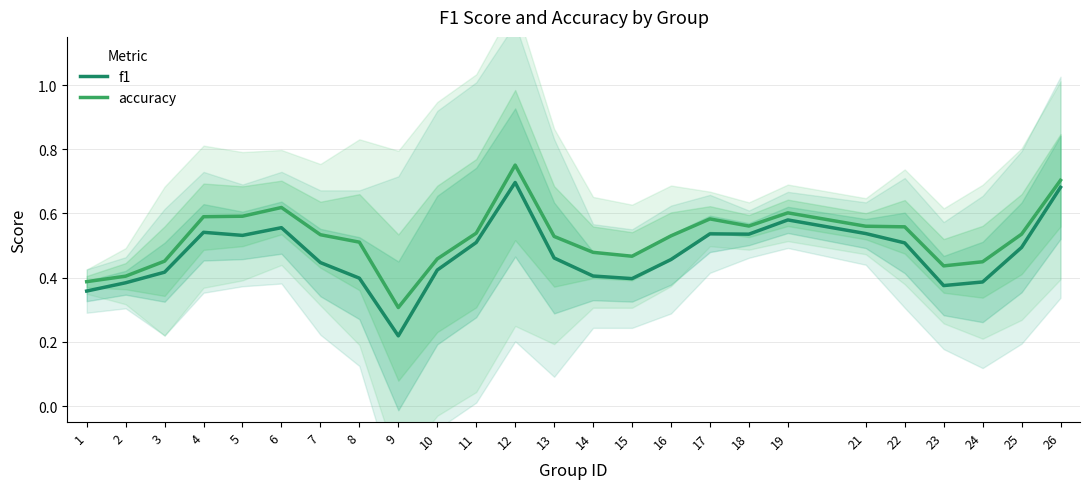

What are all the series names shown in the legend?

f1, accuracy